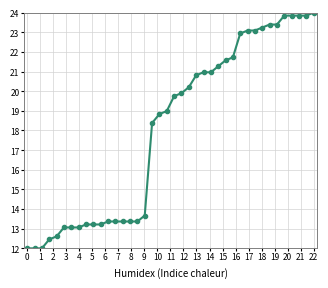

What is the average value?

18.1